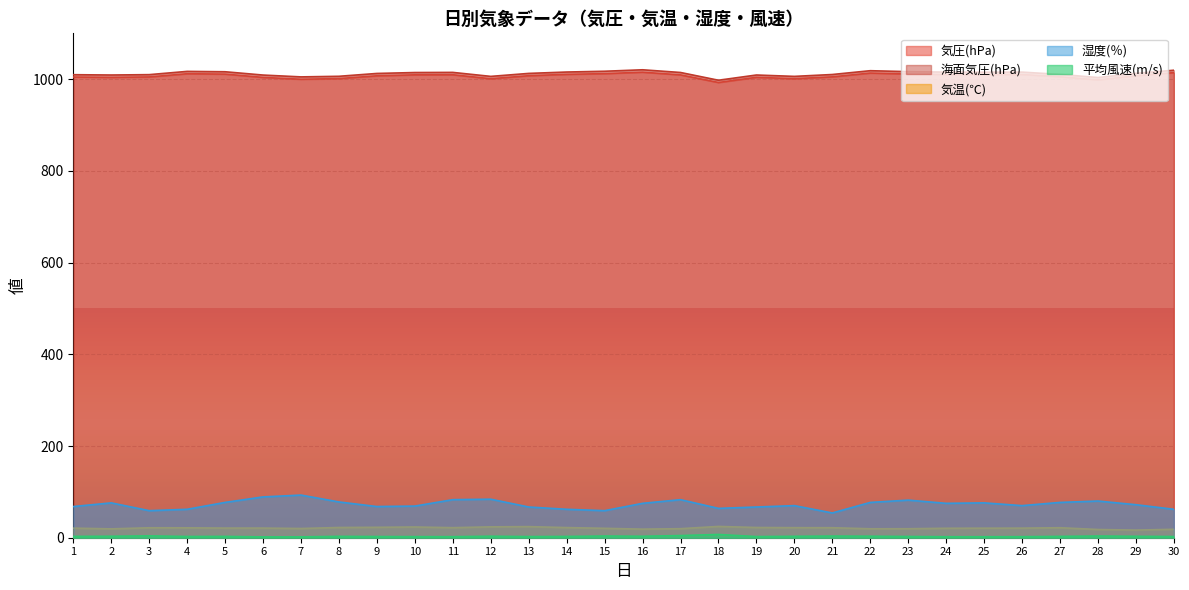

What is the difference between the maximum and minimum values in the 気圧(hPa) series?

22.5